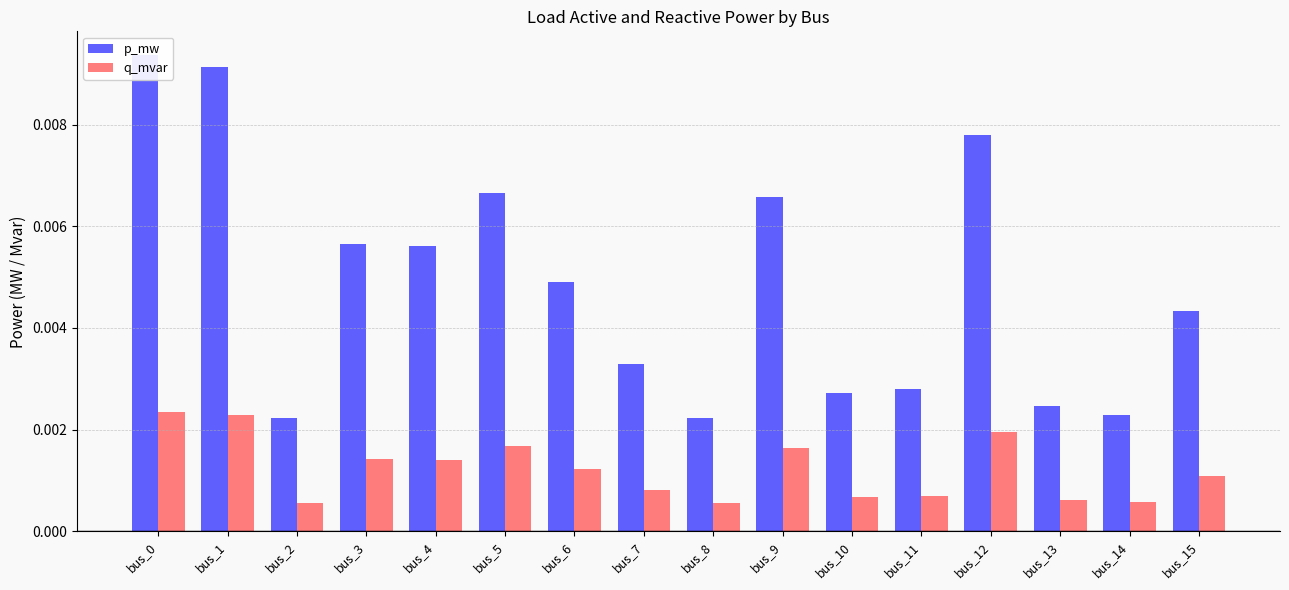

Which label corresponds to the largest value in the chart?

bus_0